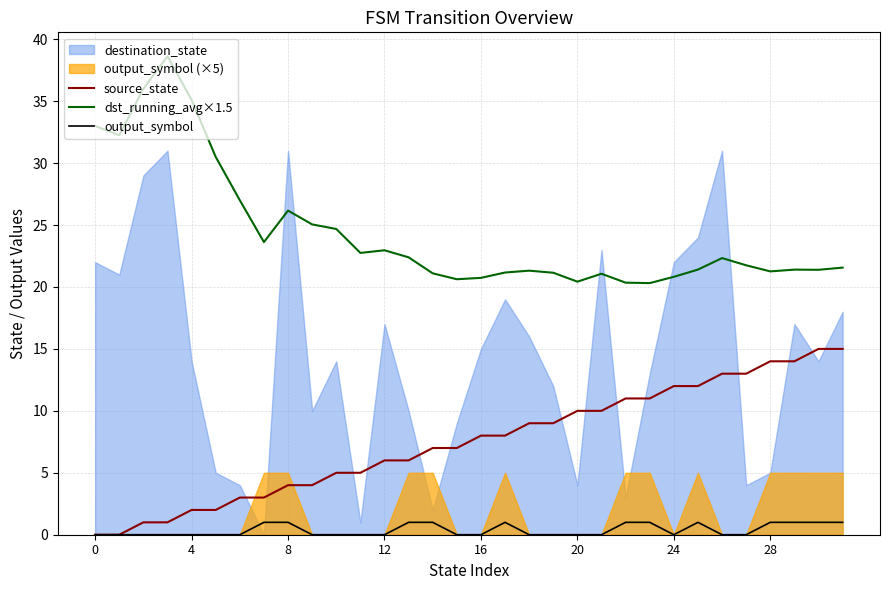

True or false: dst_running_avg×1.5 and output_symbol intersect in this chart.

False